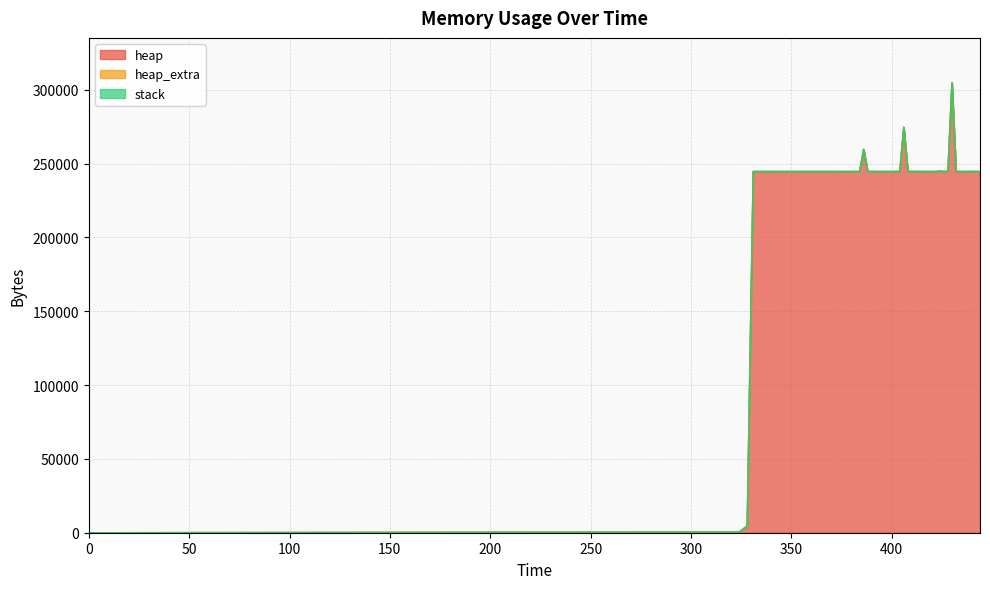

Between 382 and 424, which is larger?

424